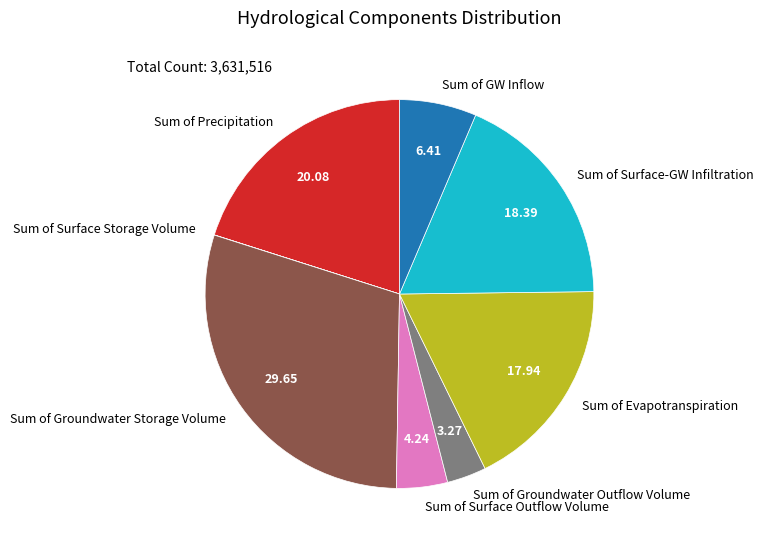

Does Sum of Surface-GW Infiltration represent more than half of the total?

No